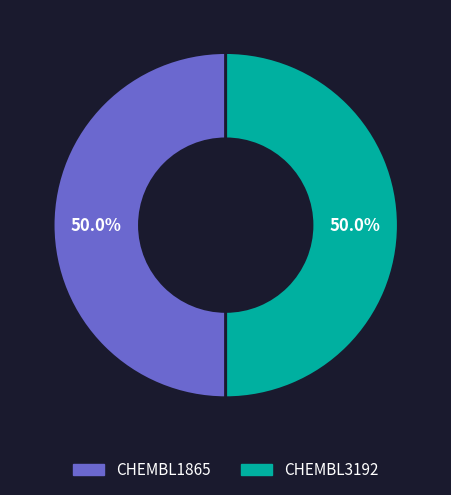

How many slices are in this pie chart?

2